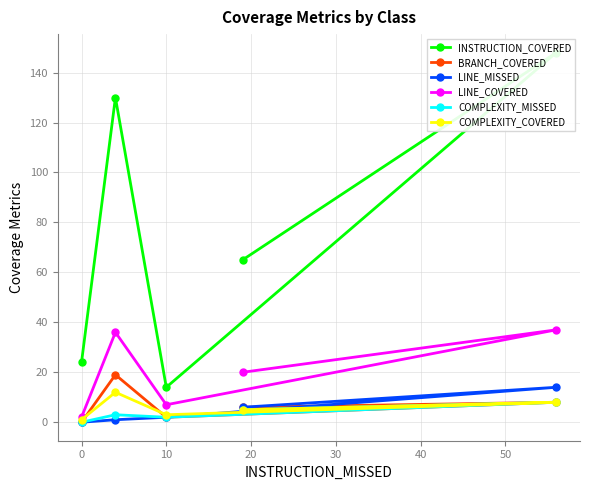

The COMPLEXITY_MISSED series shows 2 at 10. True or false?

True